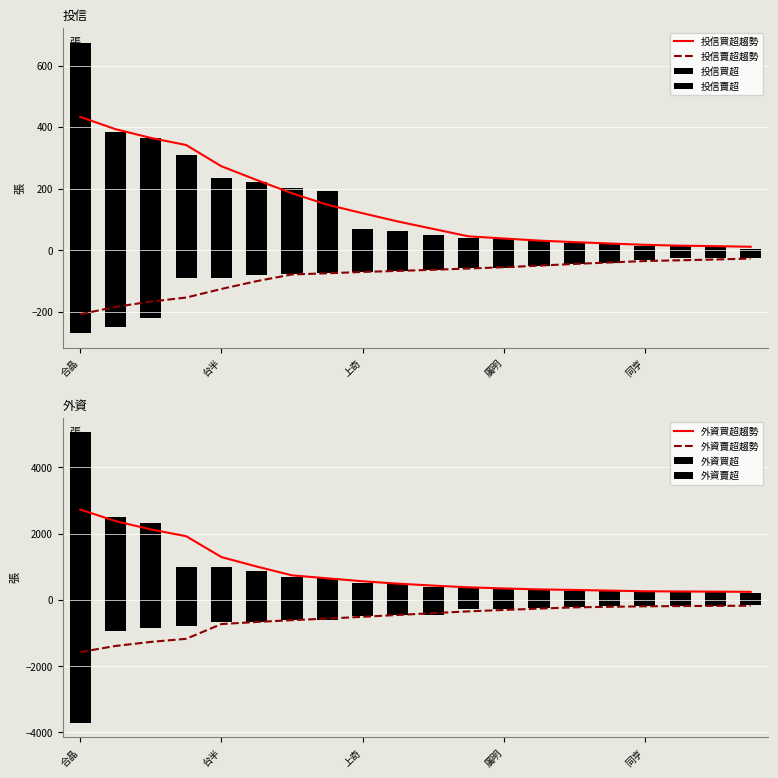

At how many categories does at least one series exceed 134?

8